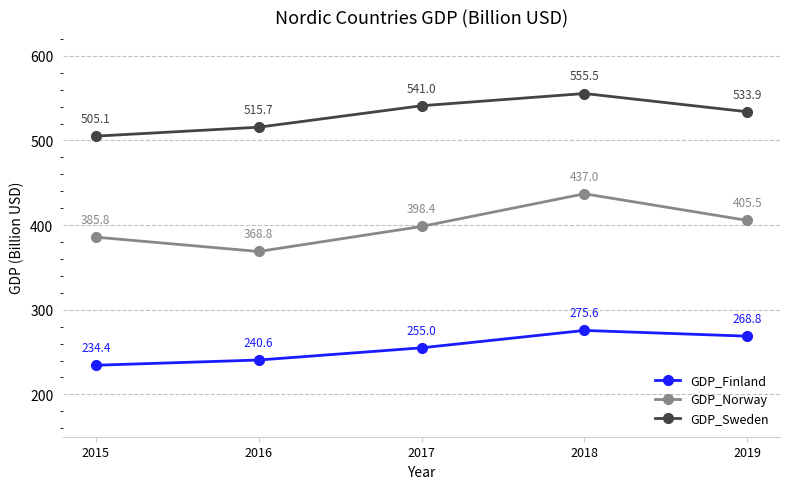

Which label corresponds to the smallest value in the chart?

2015